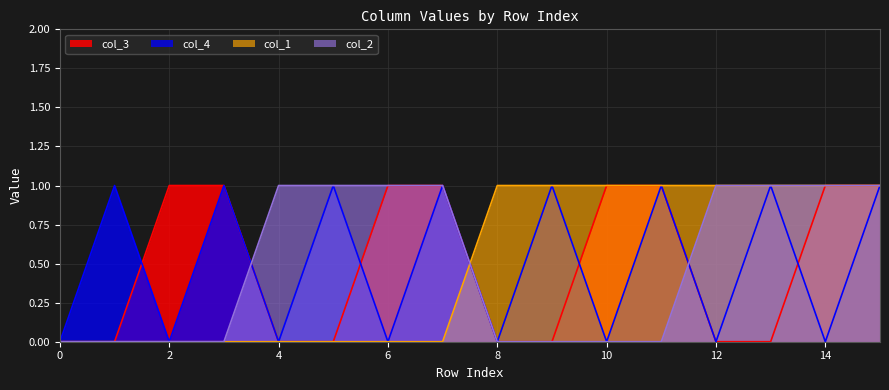

At how many categories does at least one series exceed 0?

15